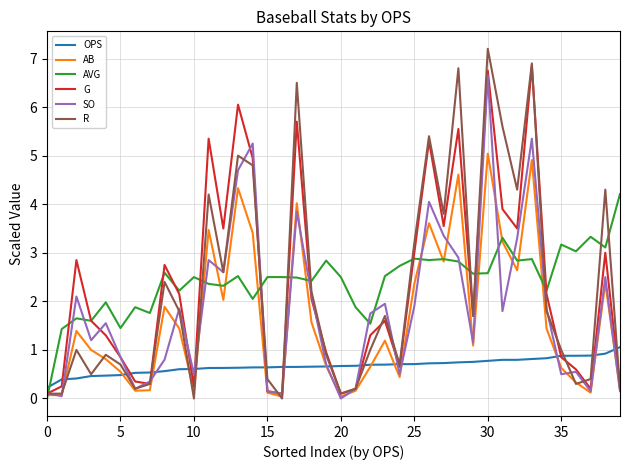

How many series are shown in this chart?

6